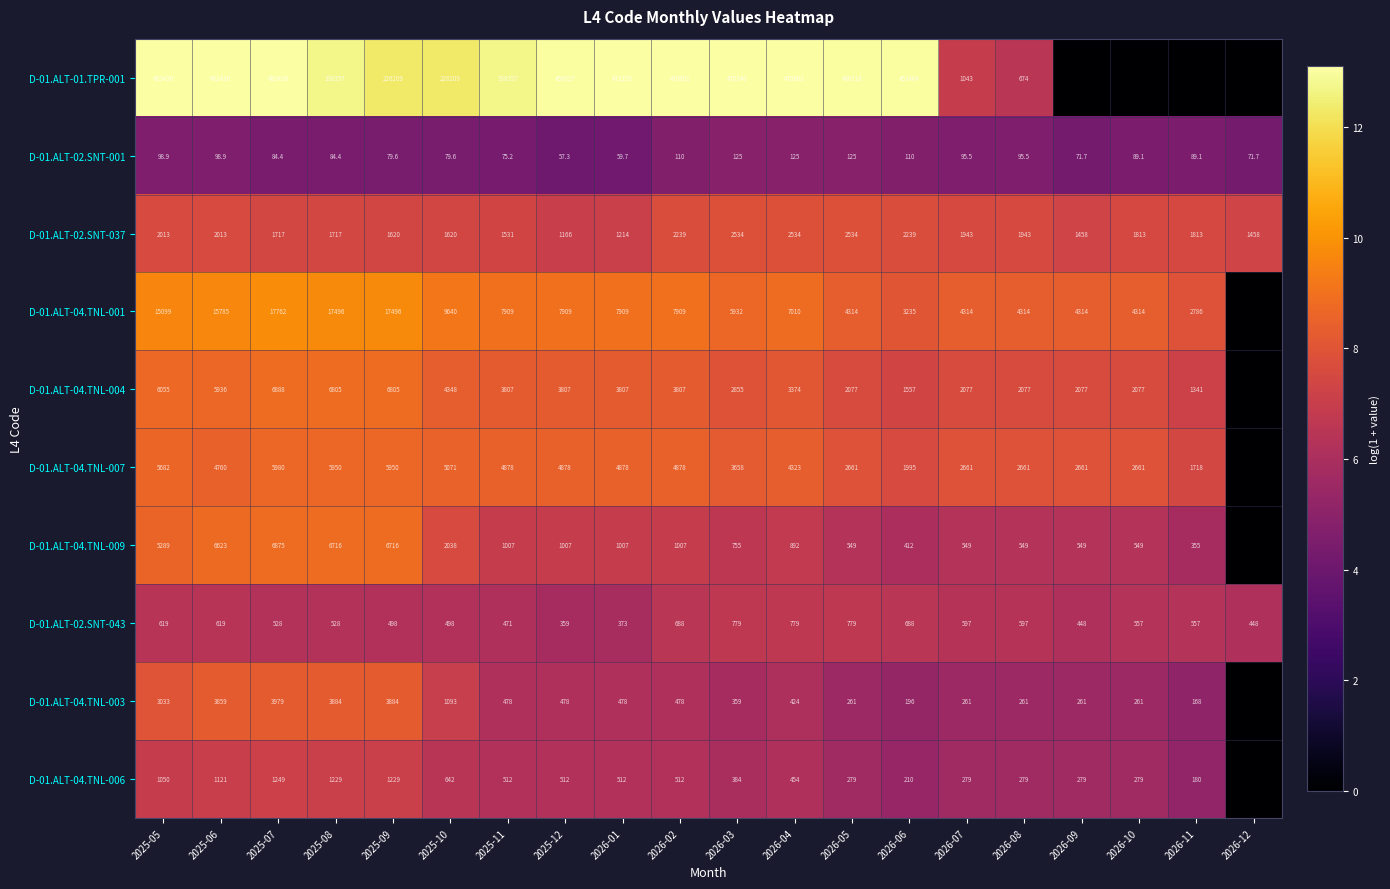

What is the spread (max minus min) of values at 2026-03?

470215.0